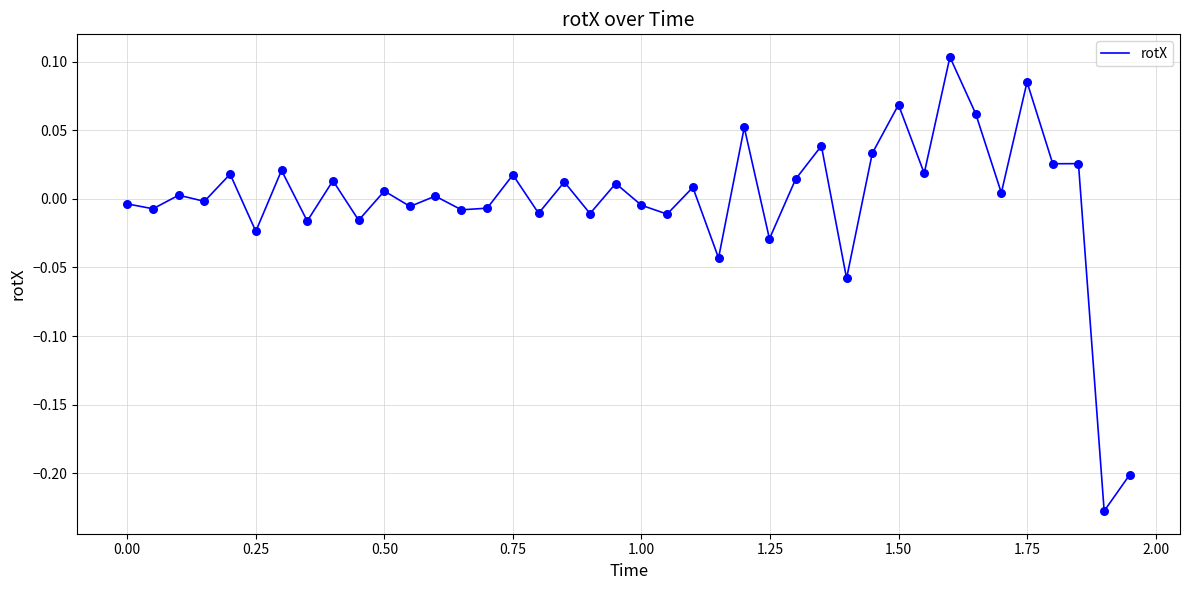

How many lines are shown in the chart?

1